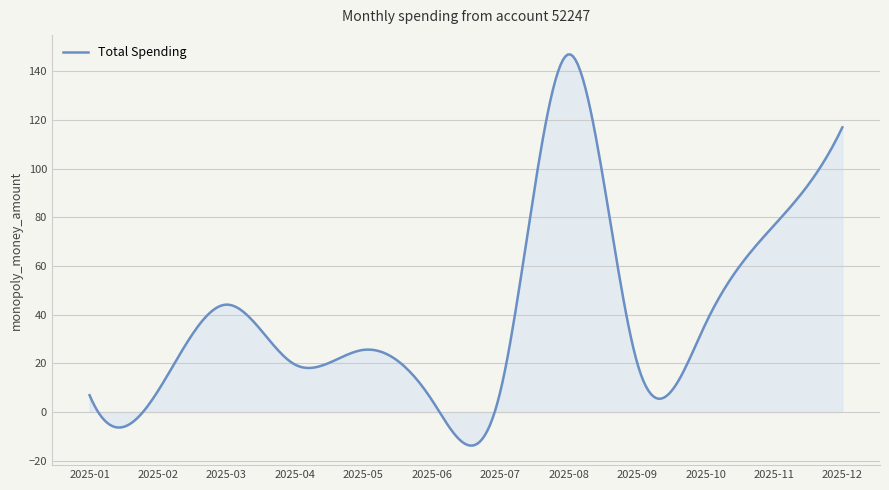

What is the average value?

40.3